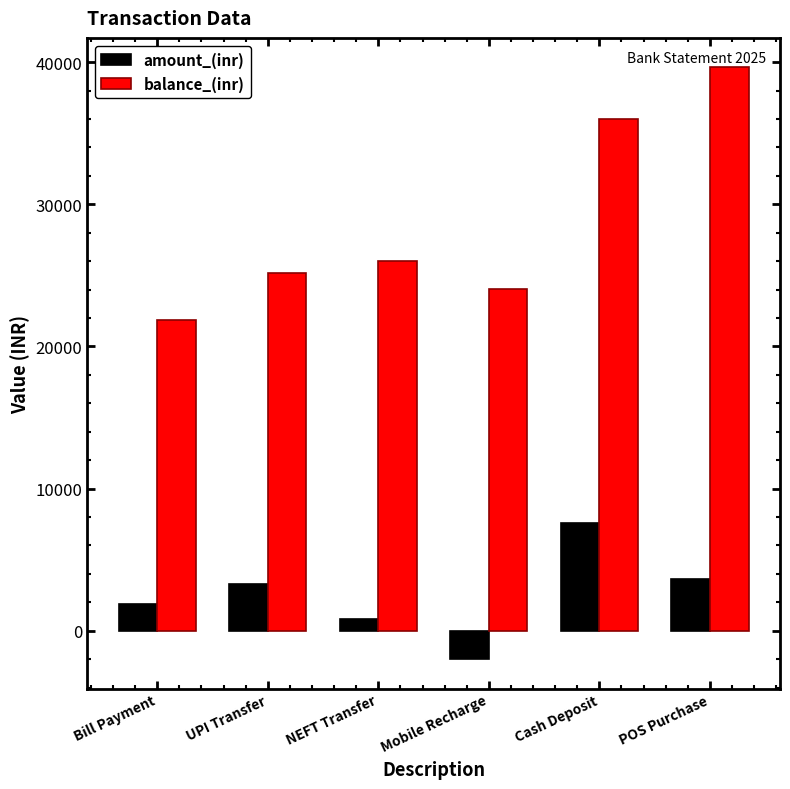

How many values in the amount_(inr) series exceed 3299?

3